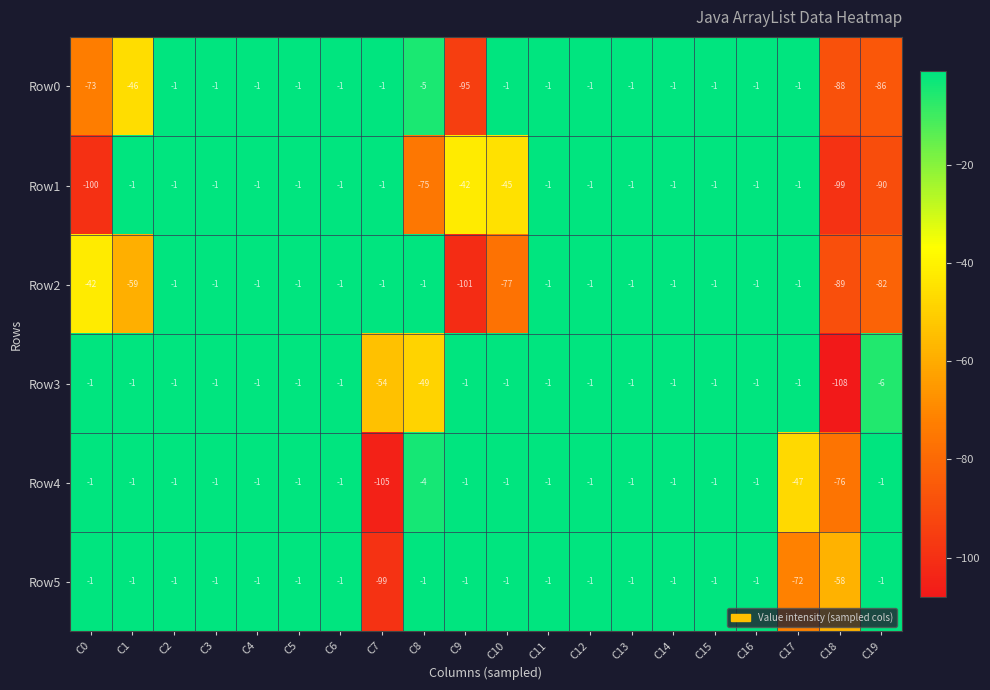

At which label does Row1 reach its minimum?

C0